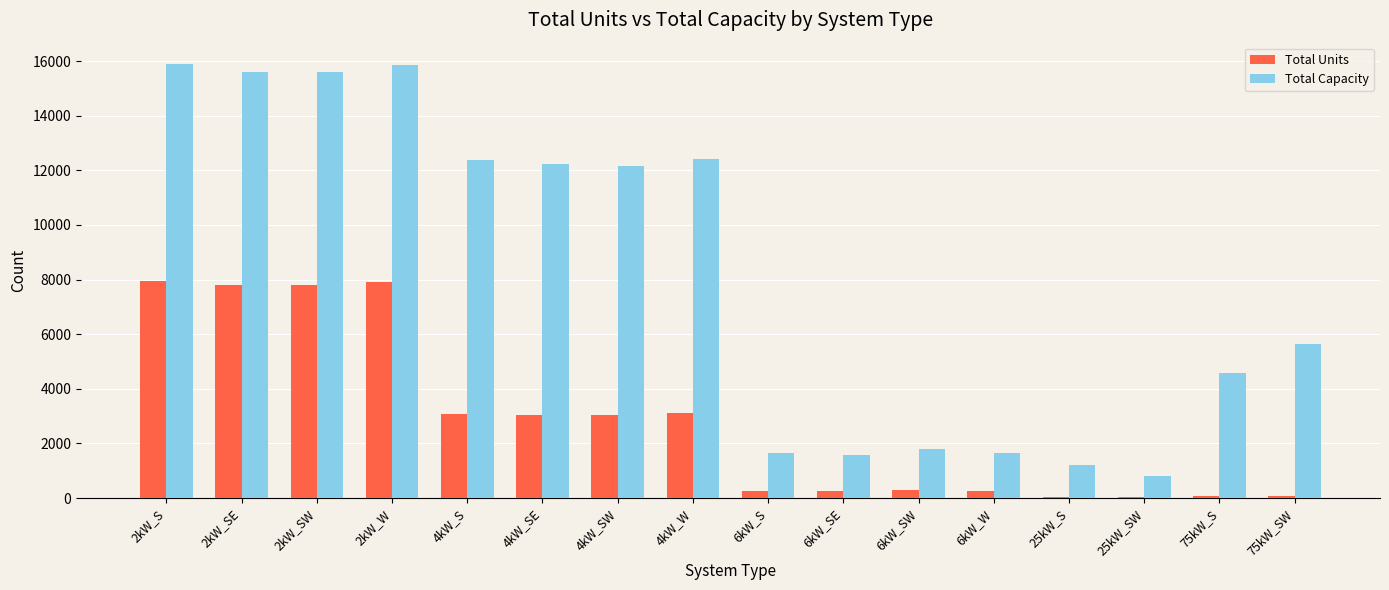

What is the sum of all Total Capacity values?

130999